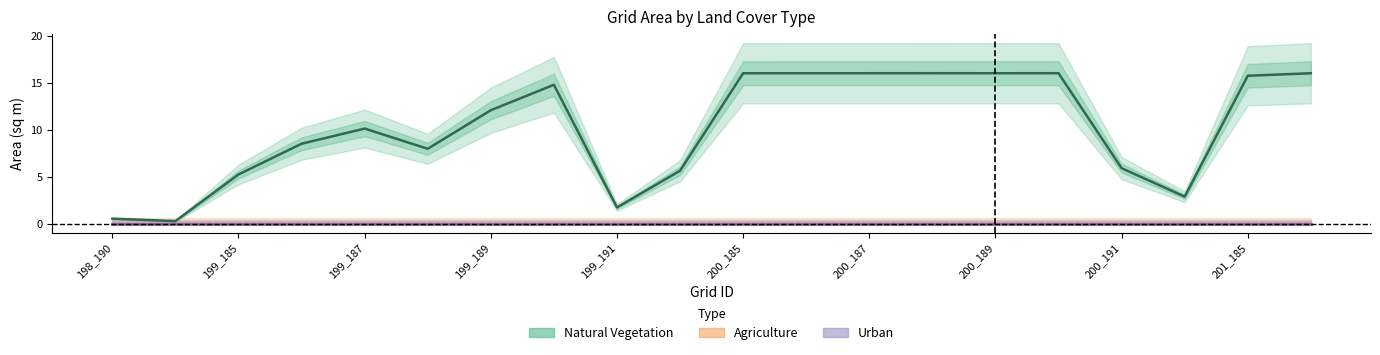

At which label does Urban reach its minimum?

198_190